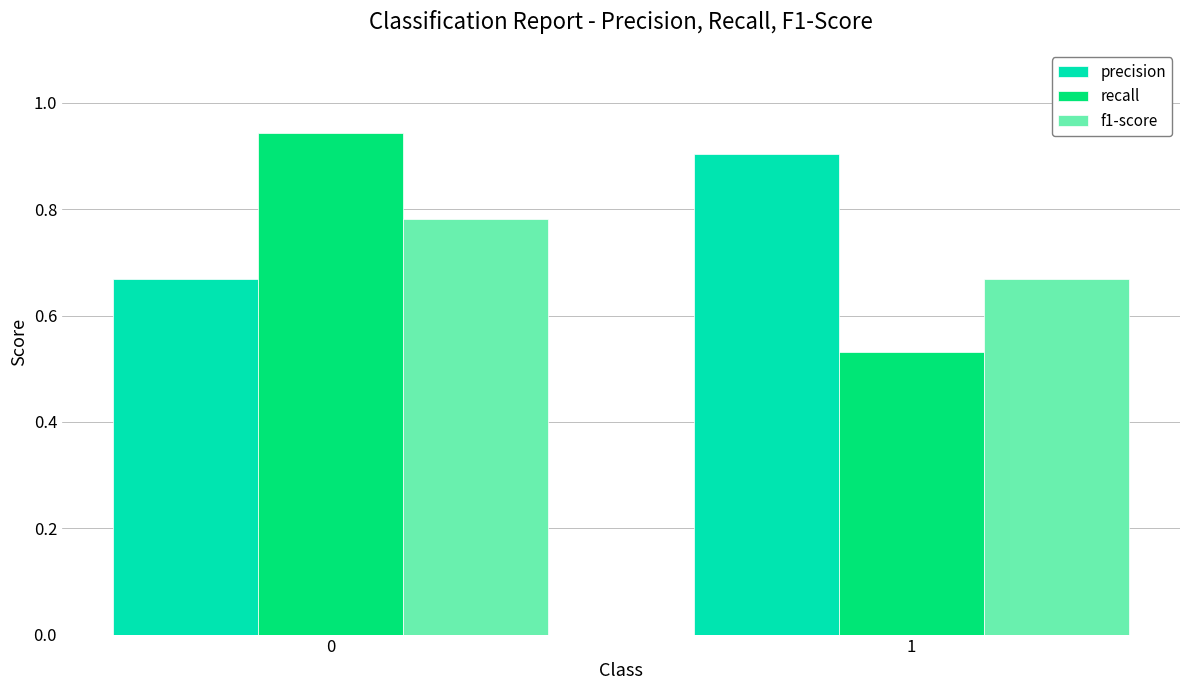

What is the difference between the recall values at 1 and 0?

0.4